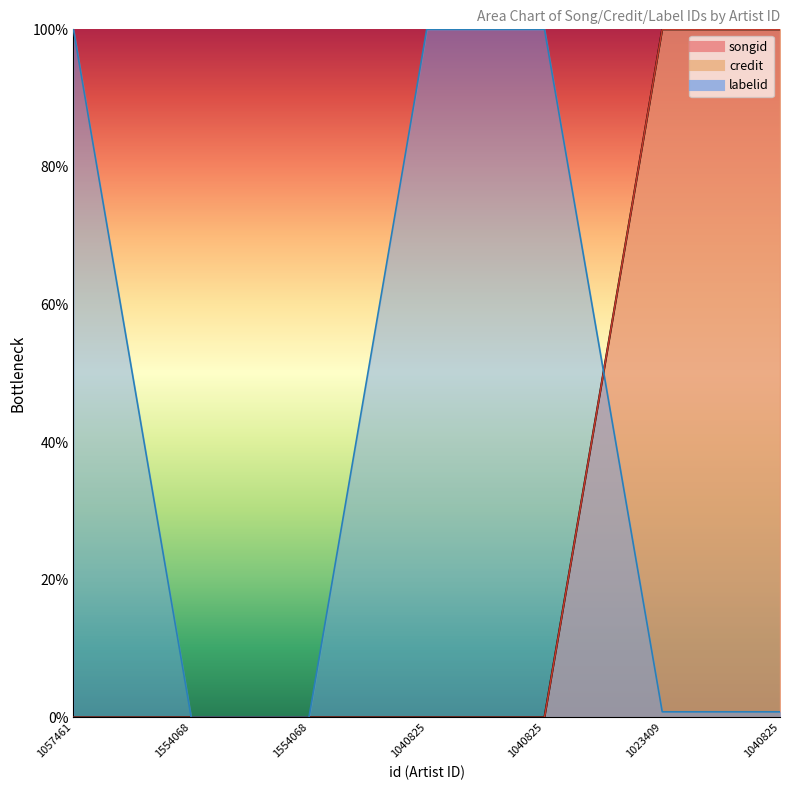

The credit series shows 100.0 at 1040825. True or false?

True